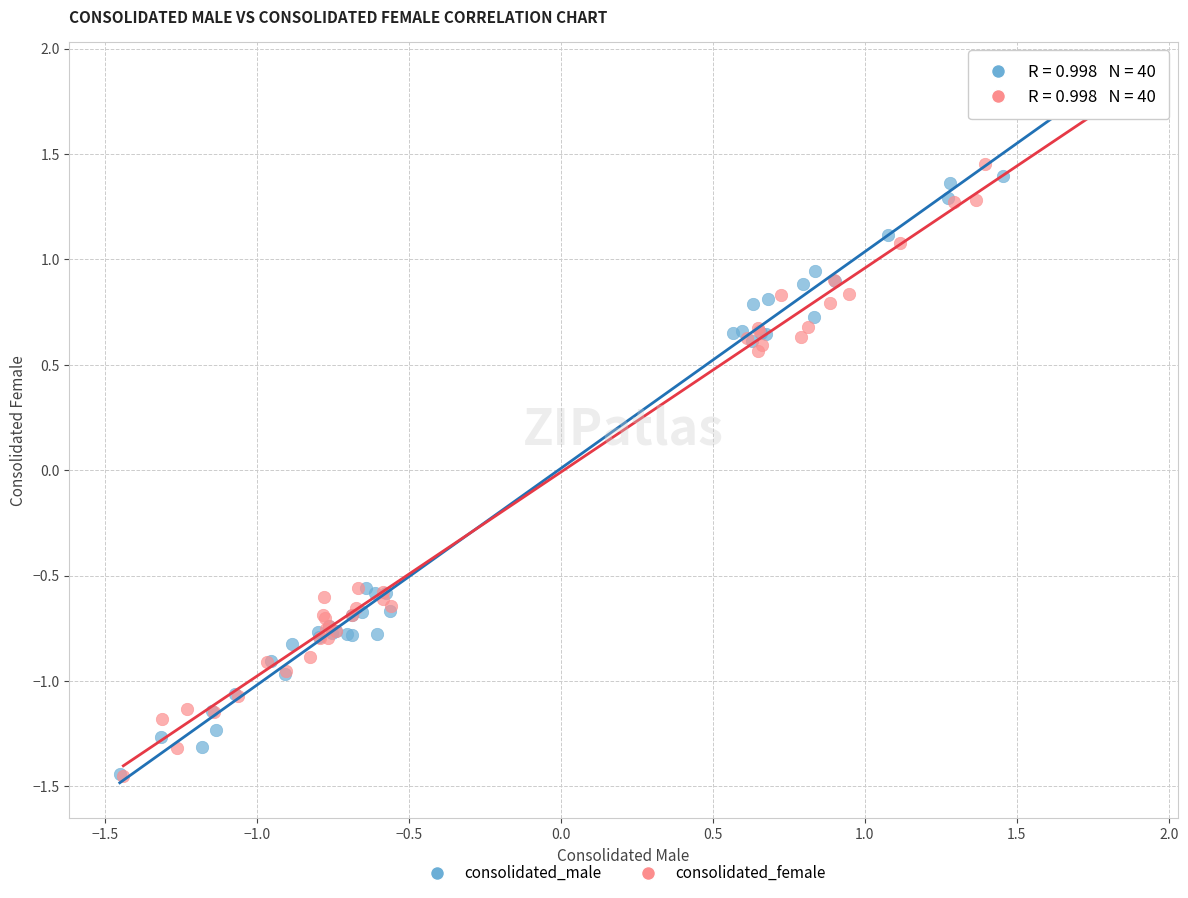

What are all the series names shown in the legend?

consolidated_male, consolidated_female